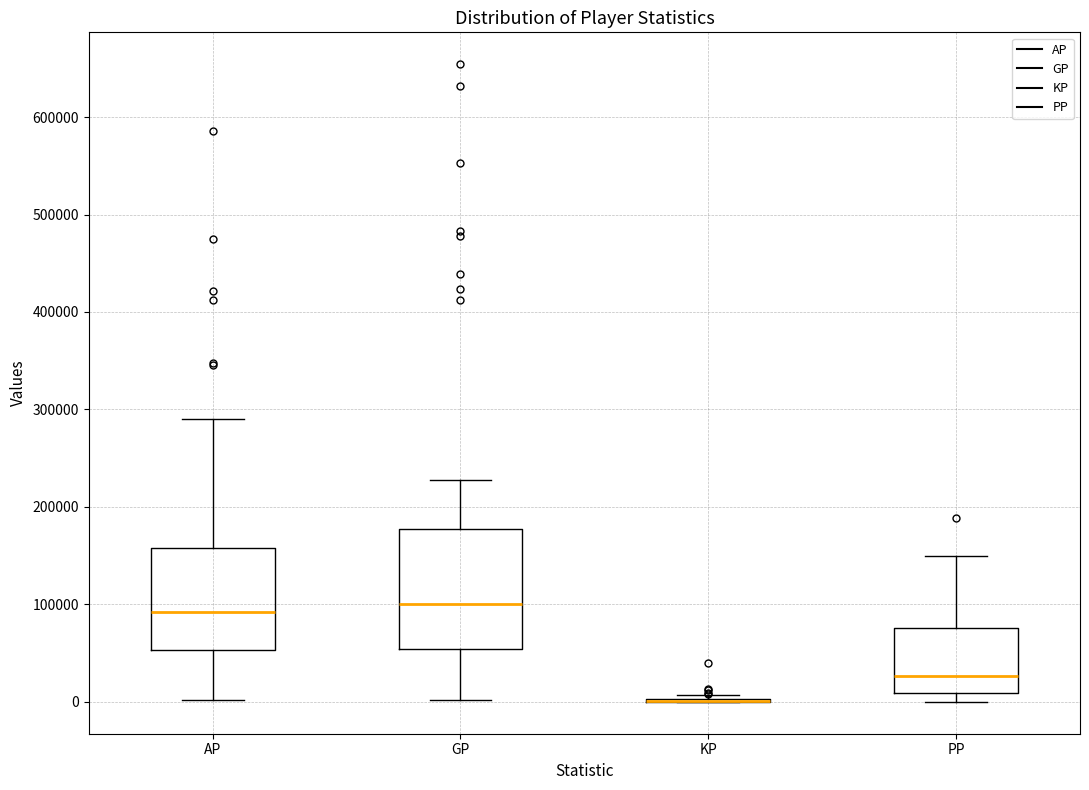

Reading left to right, transcribe this box plot: for each box, give where its median line is, the range the box spans, and where its two whiskers end, as read against the y-axis. The values are not printed on the chart, so give them approximately, as read against the axis.

AP: median 90000, box 50000 to 160000, whiskers 0 to 290000
GP: median 100000, box 50000 to 180000, whiskers 0 to 230000
KP: box collapsed to a line at 0, whiskers 0 to 10000
PP: median 30000, box 10000 to 80000, whiskers 0 to 150000